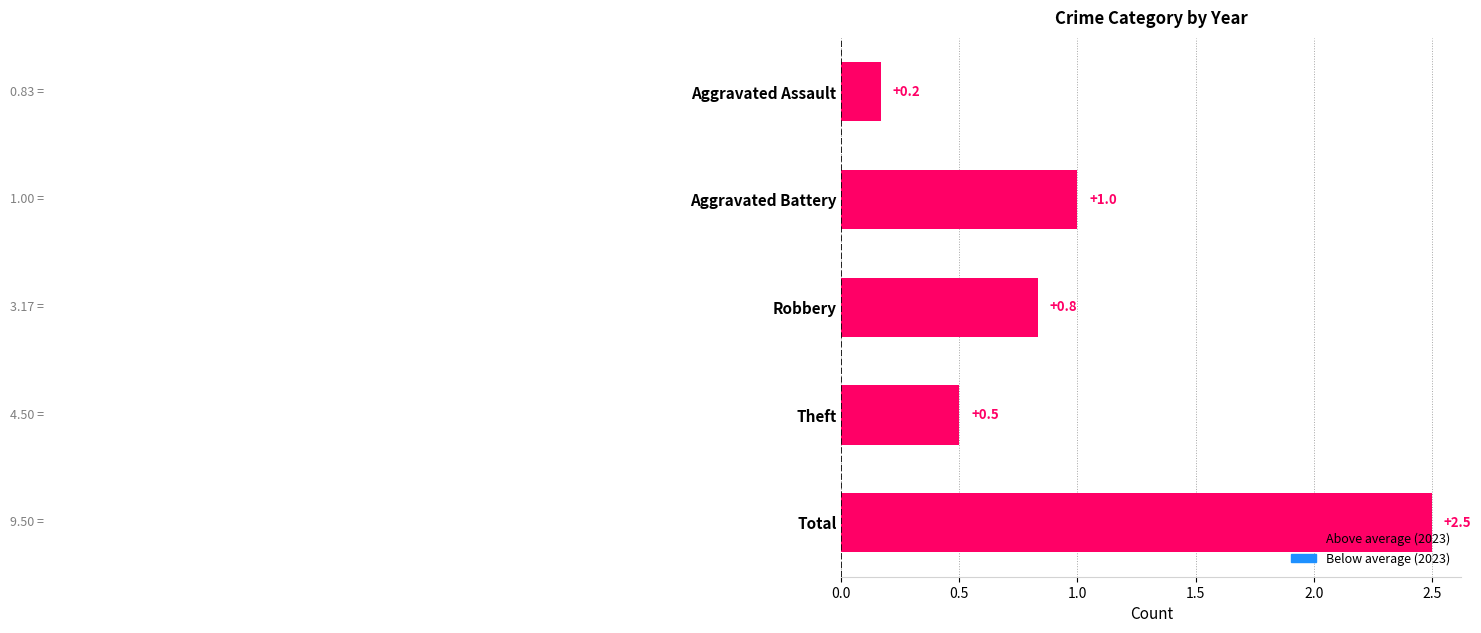

What is the difference between the maximum and minimum values?

2.3